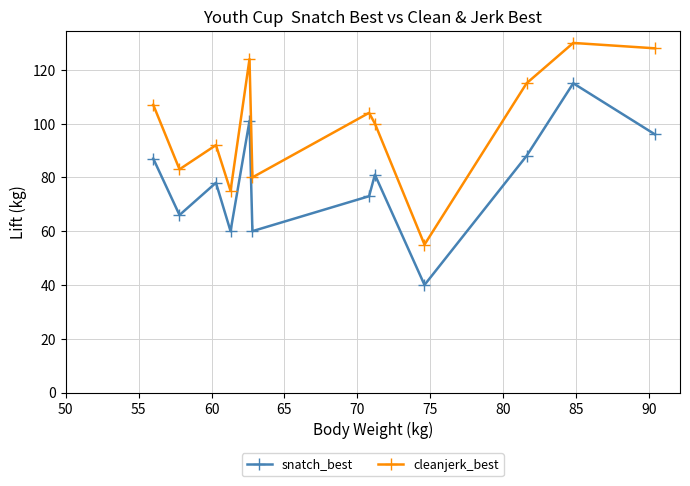

Which series has the largest total across all categories?

cleanjerk_best